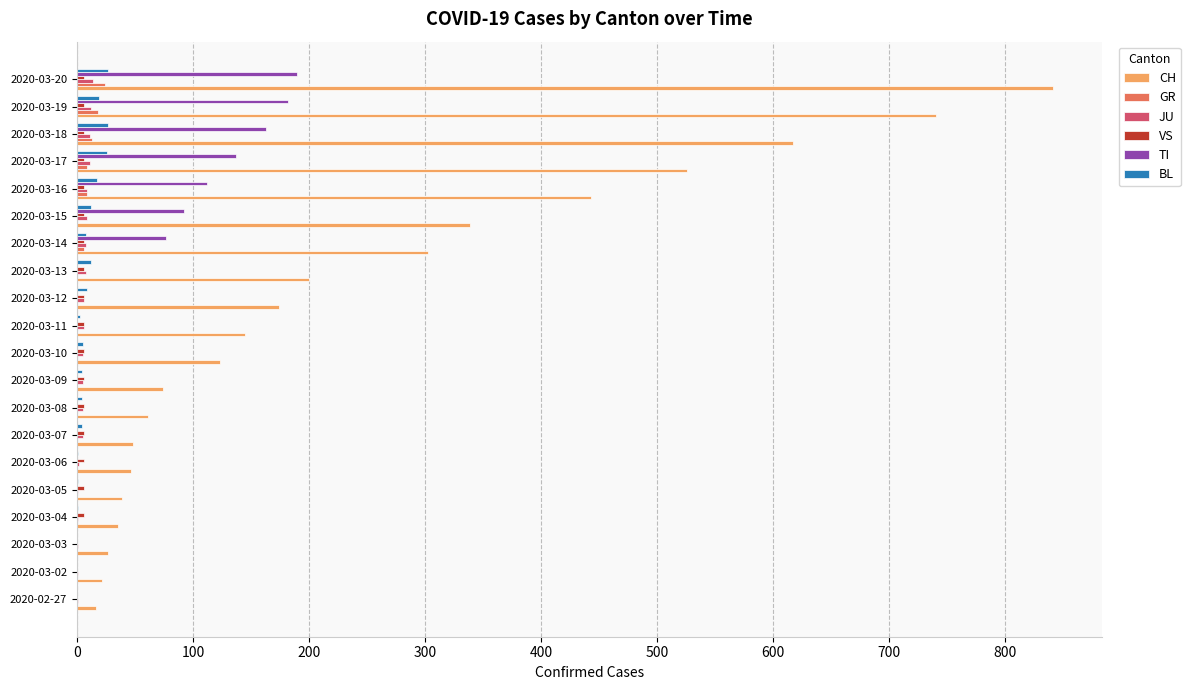

Which category has the highest value across all series?

2020-03-20